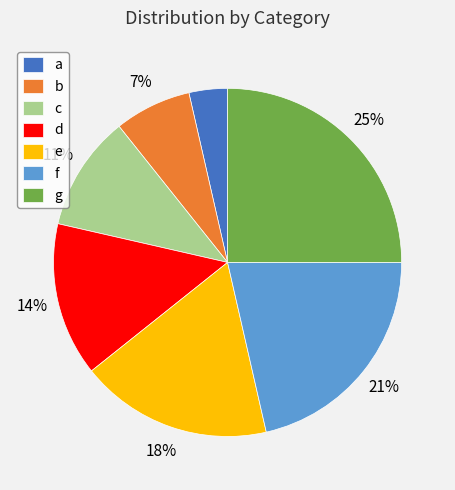

To the nearest percent, what percentage of the pie is g?

25%